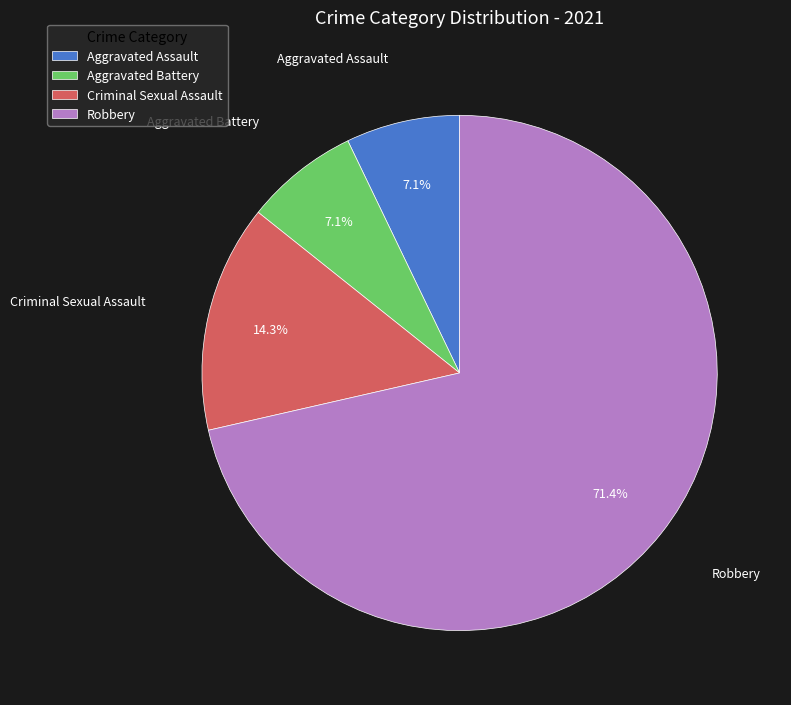

Do Robbery and Aggravated Assault together represent more than half of the pie?

Yes